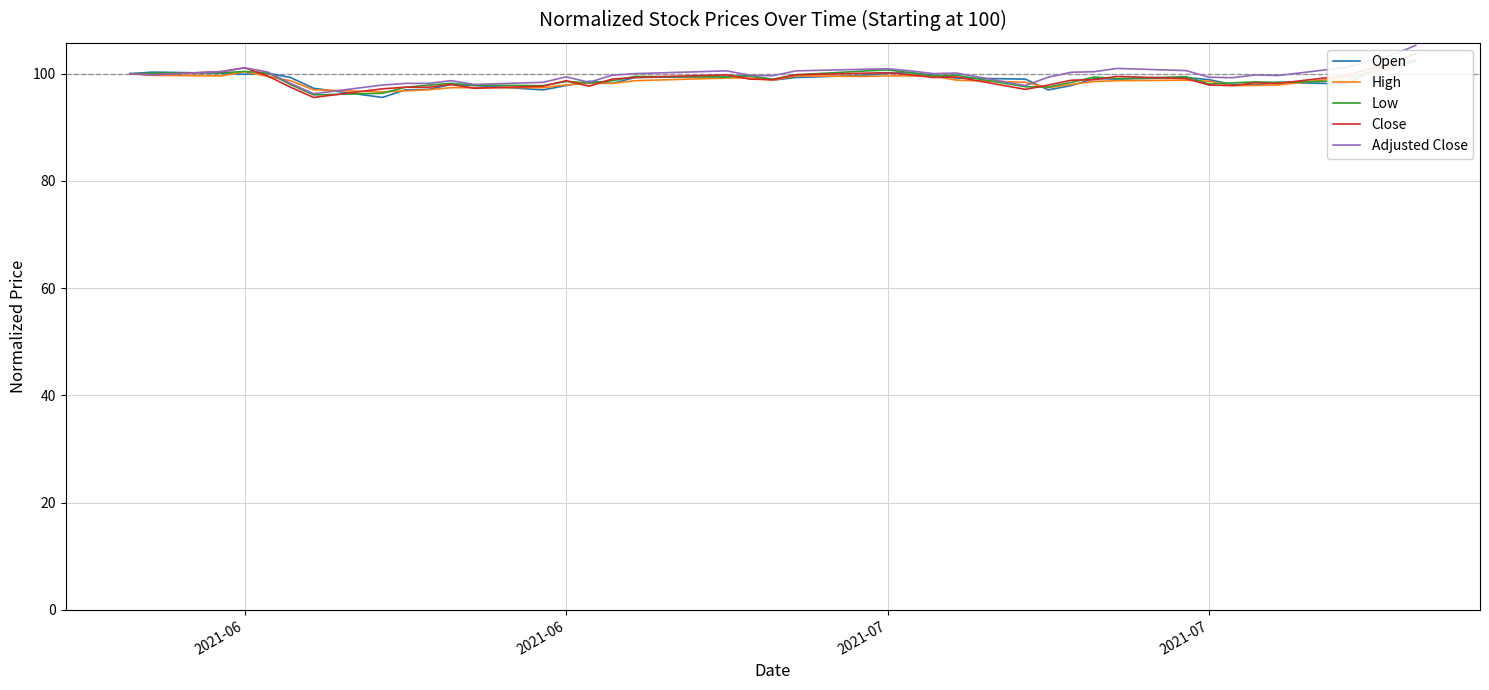

True or false: Open has more than 1 interior local peaks.

True